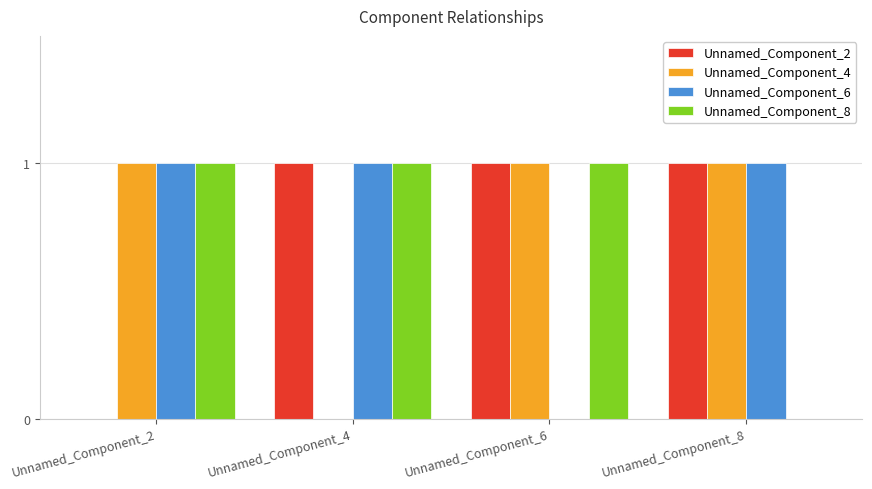

What is the sum of all Unnamed_Component_8 values?

3